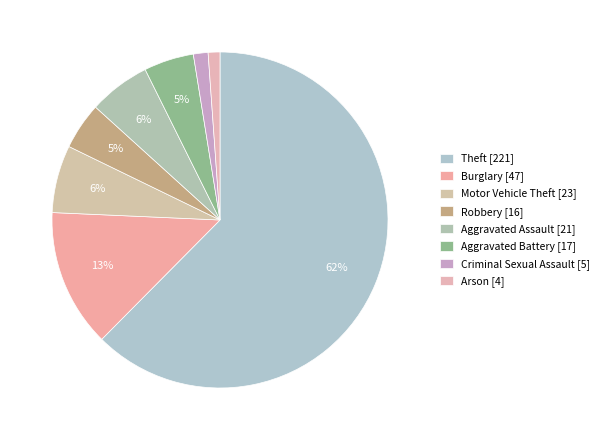

What percentage do Aggravated Assault and Robbery together represent?

10.5%